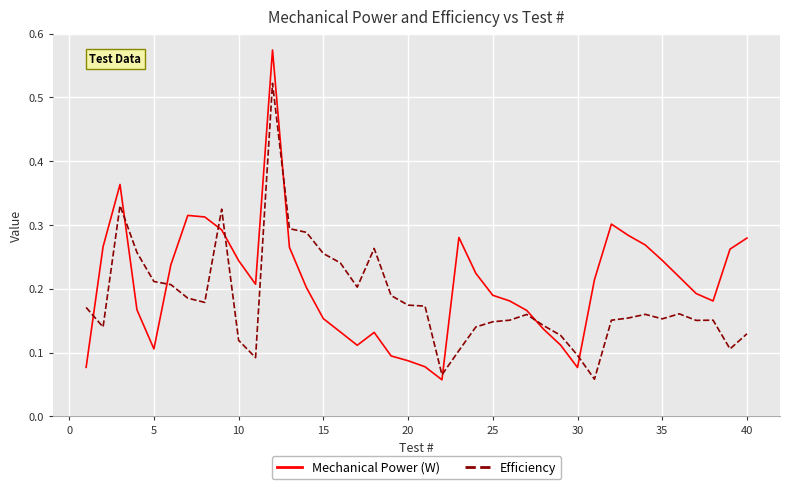

Which series has the largest total across all categories?

Mechanical Power (W)